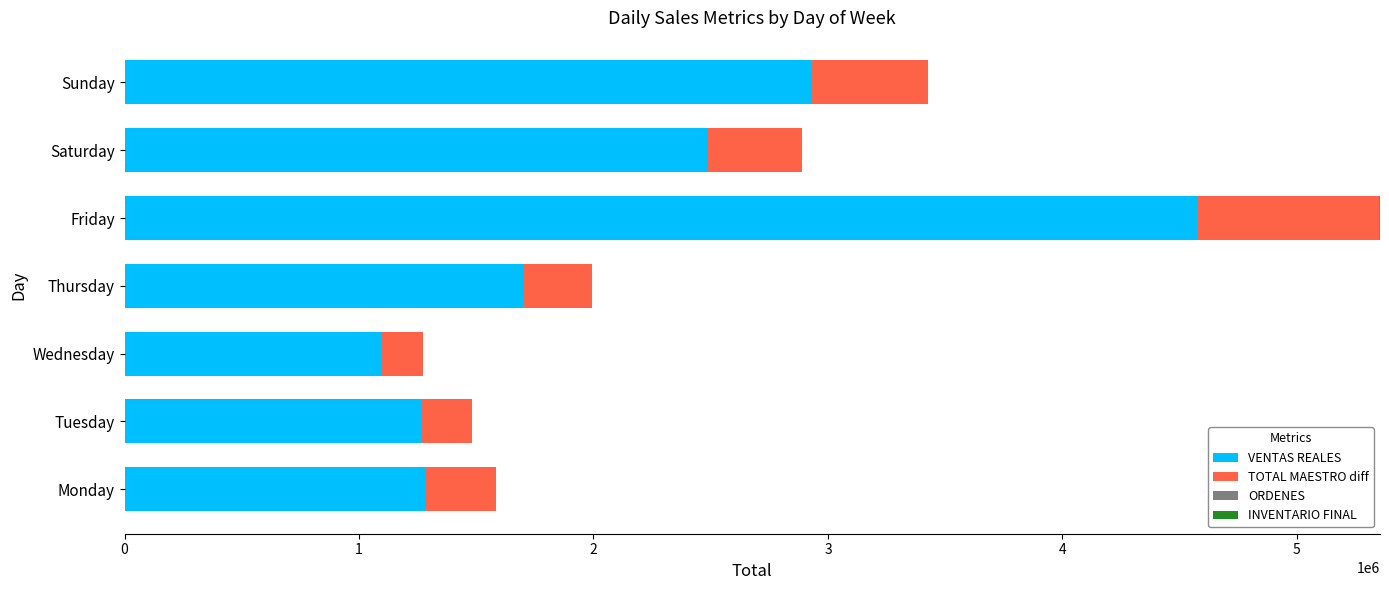

At which category is the sum across all series the highest?

Friday